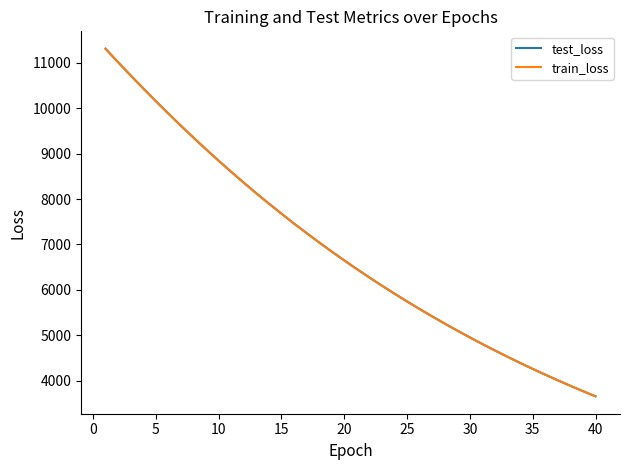

How many distinct data groups are displayed?

2